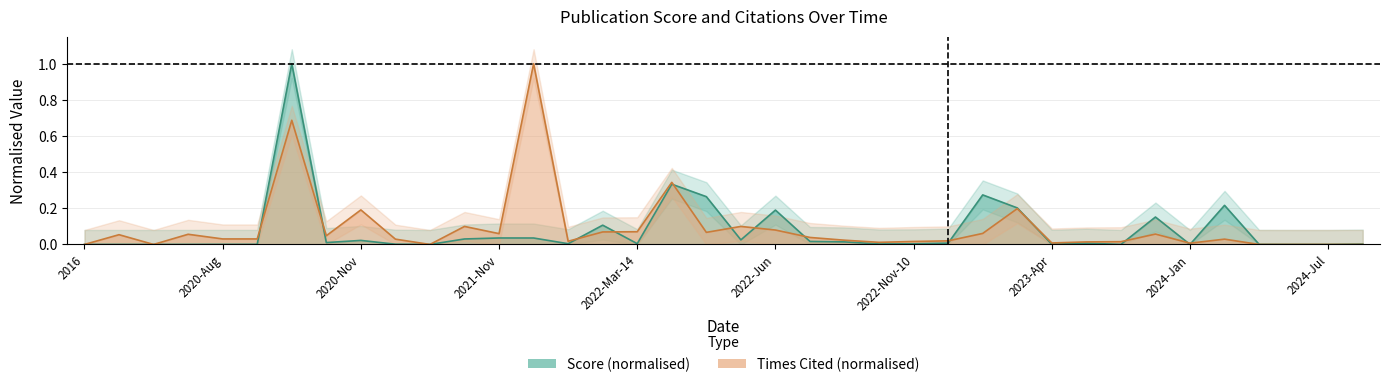

Which has a higher value, score or 25?

25